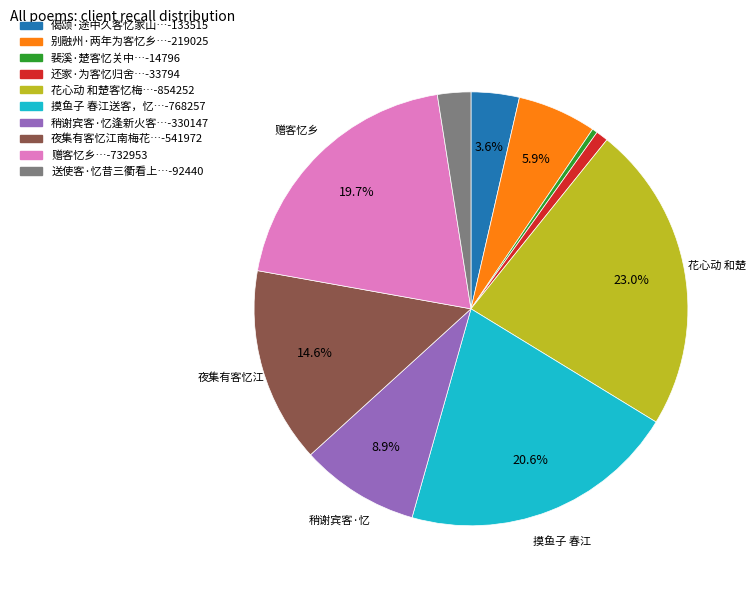

Does any single category account for the majority?

No